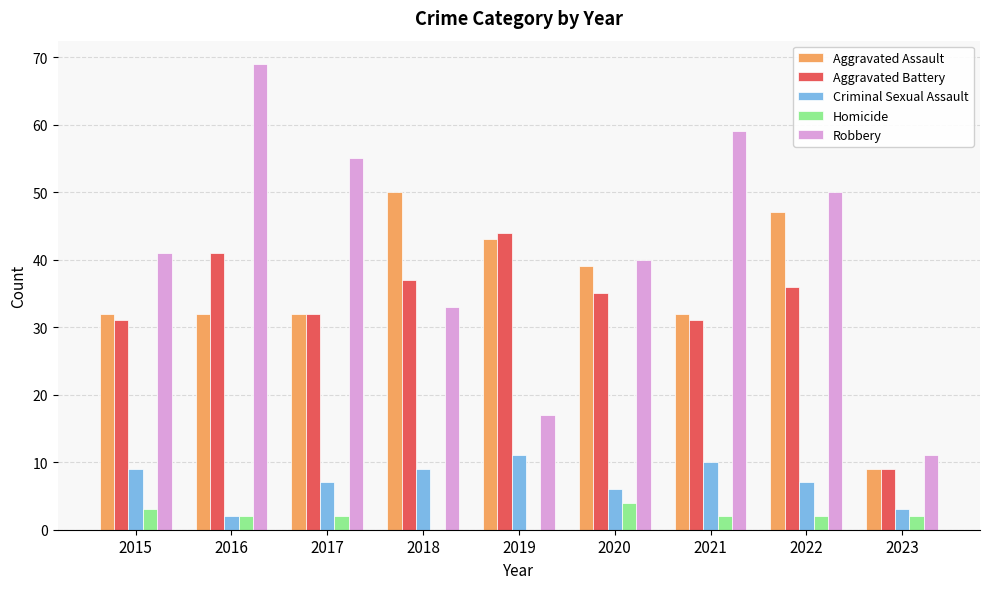

At which category is the sum across all series the highest?

2016